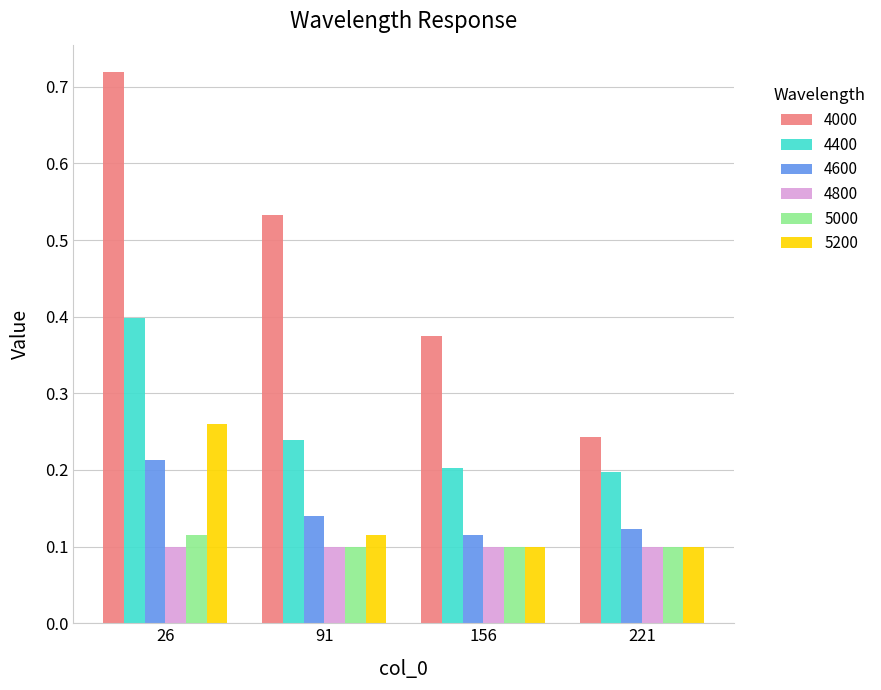

Which series has the largest total across all categories?

4000